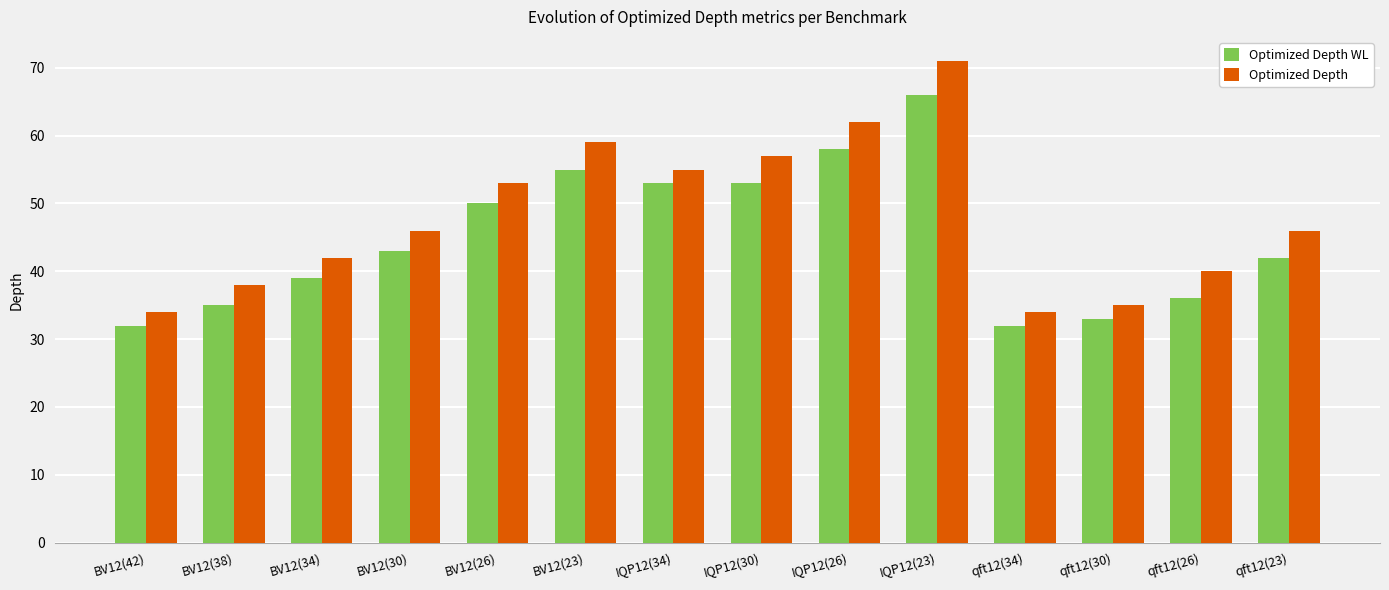

How many groups of bars are there?

14